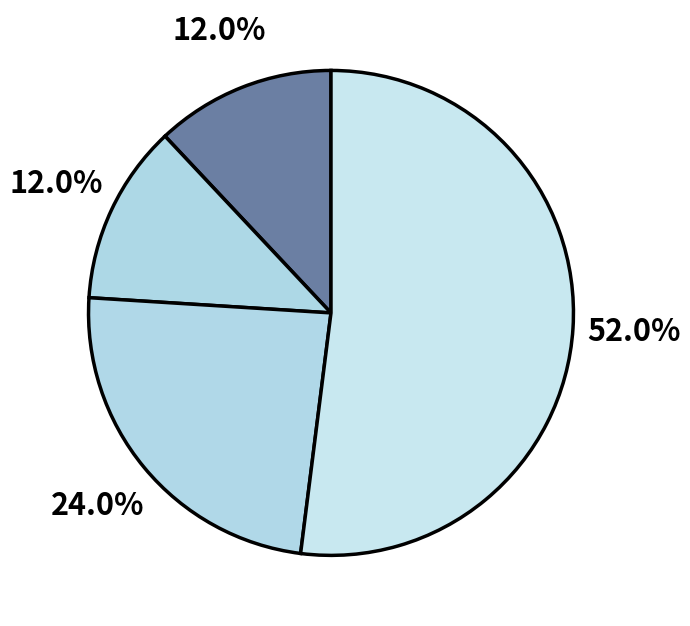

Count the number of slices in the pie.

4